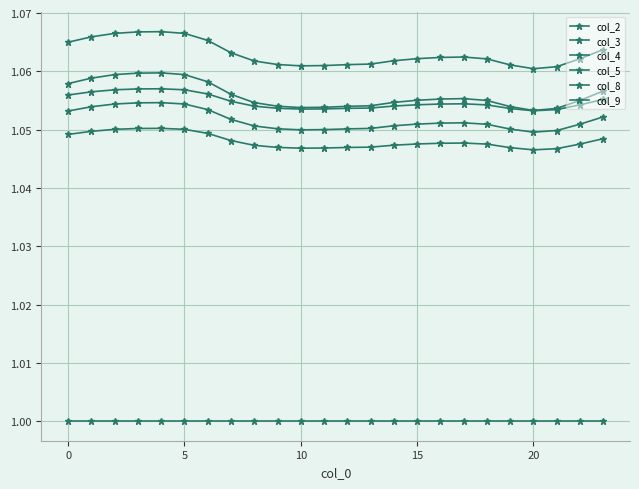

In col_4, how many points are higher than both neighbors (excluding endpoints)?

2